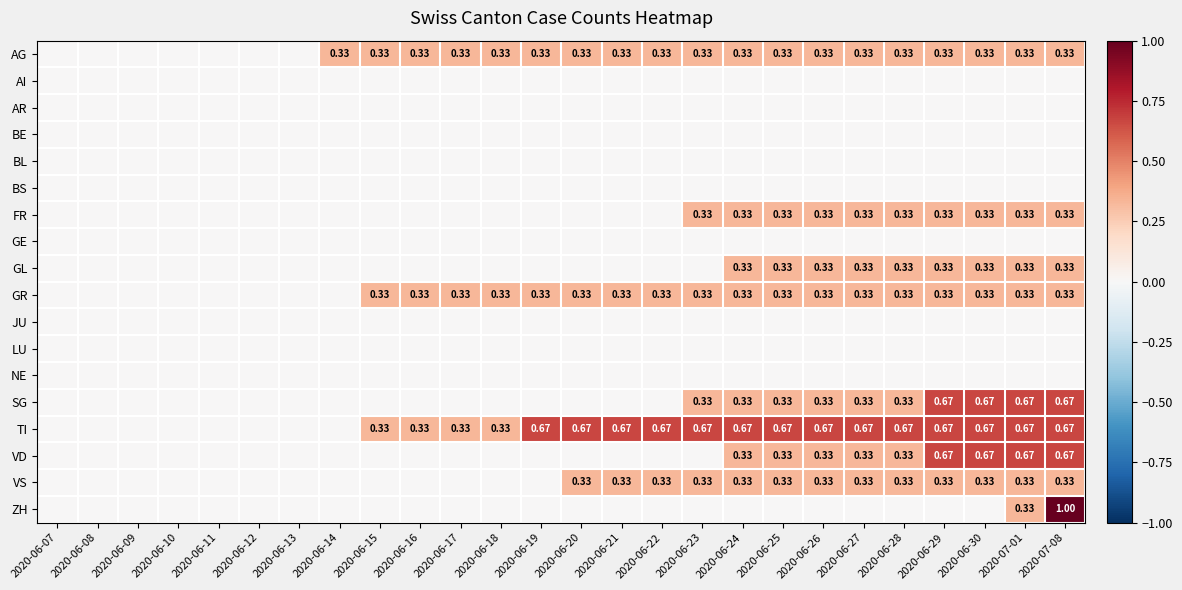

At which label is SG closest to 0?

2020-06-07